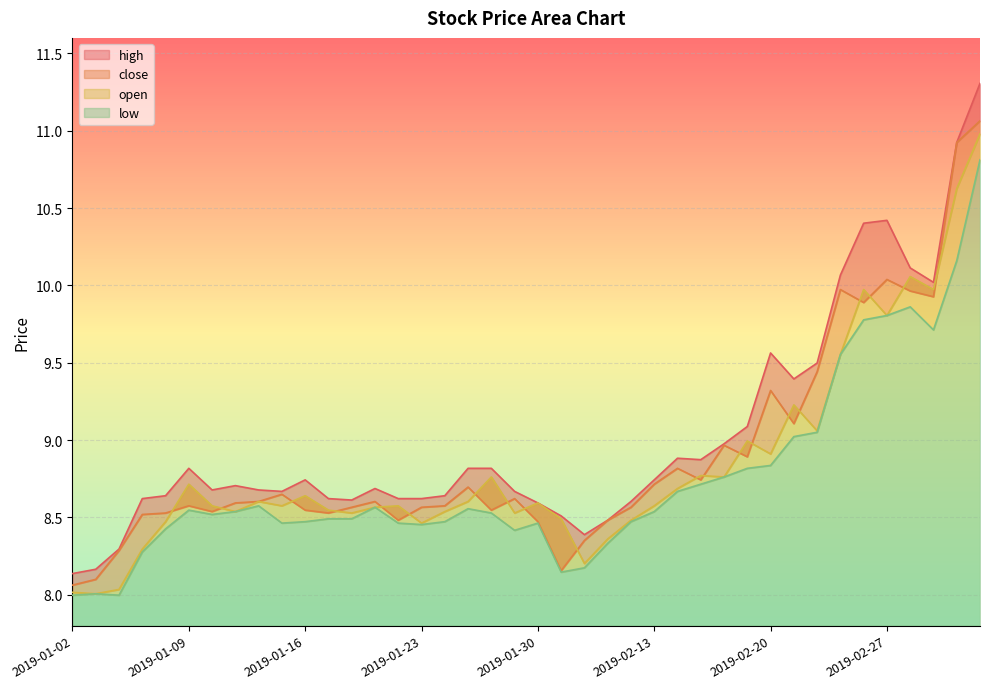

At how many categories does at least one series exceed 8?

40